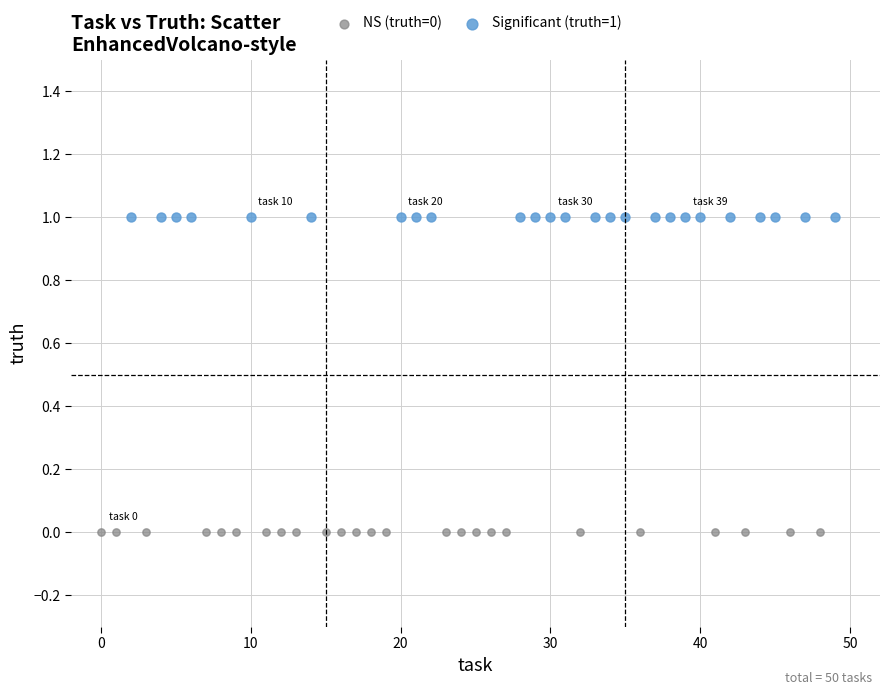

Which series reaches the minimum Y coordinate?

NS (truth=0)